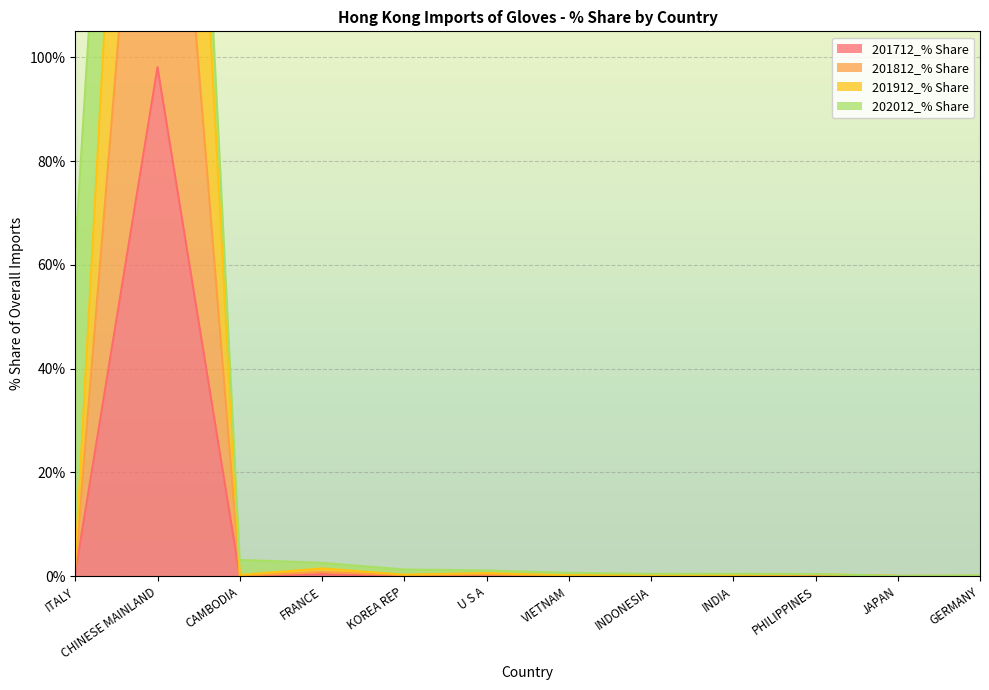

The value of 201712_% Share at CAMBODIA is 0.0. True or false?

True